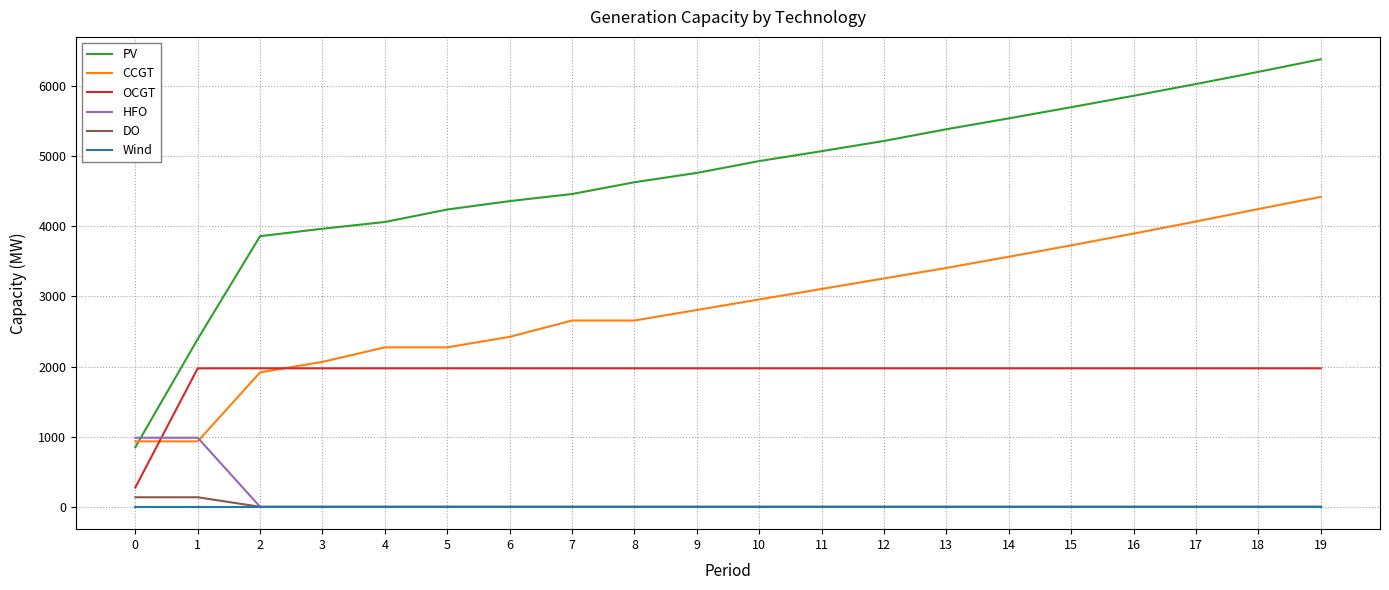

At which category is the sum across all series the highest?

19